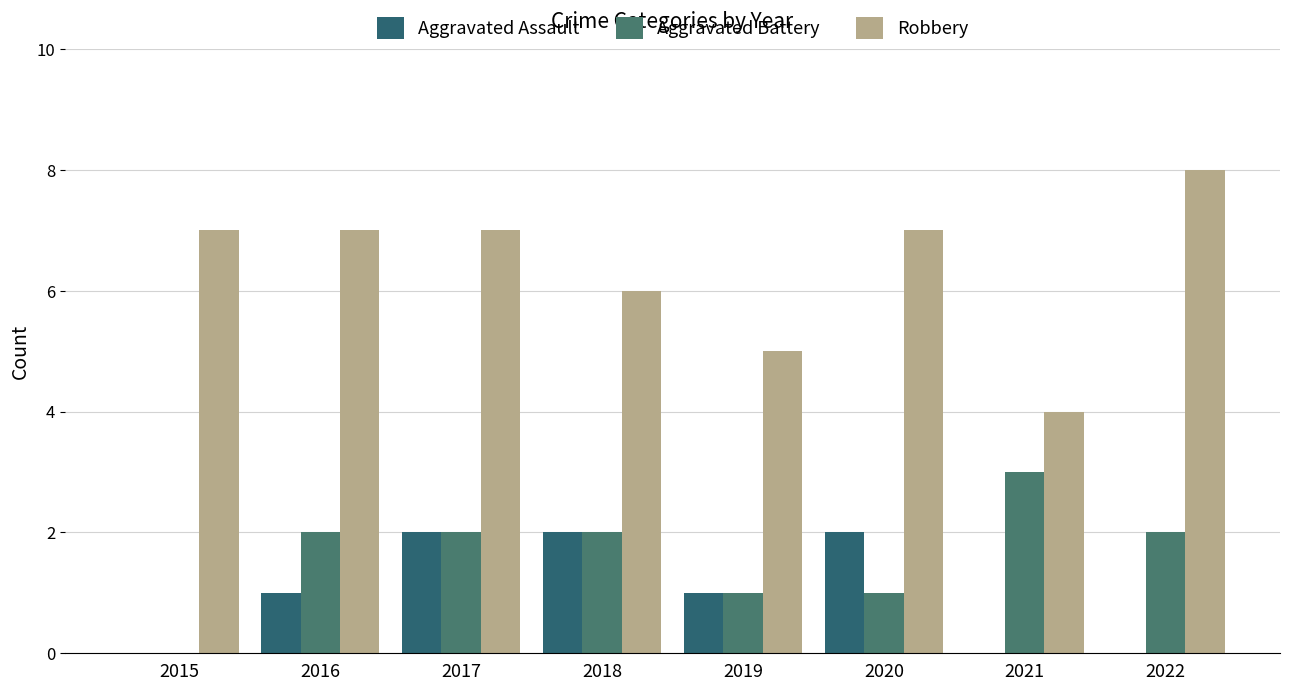

Count the number of categories in the chart.

8